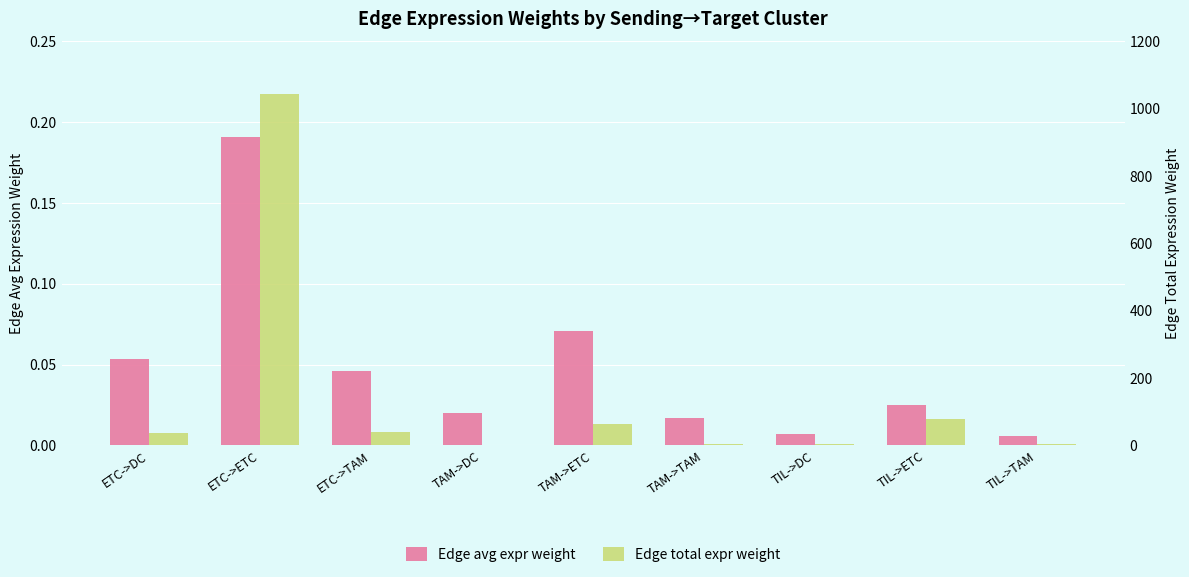

What is the approximate value of Edge avg expr weight at ETC->DC?

0.1